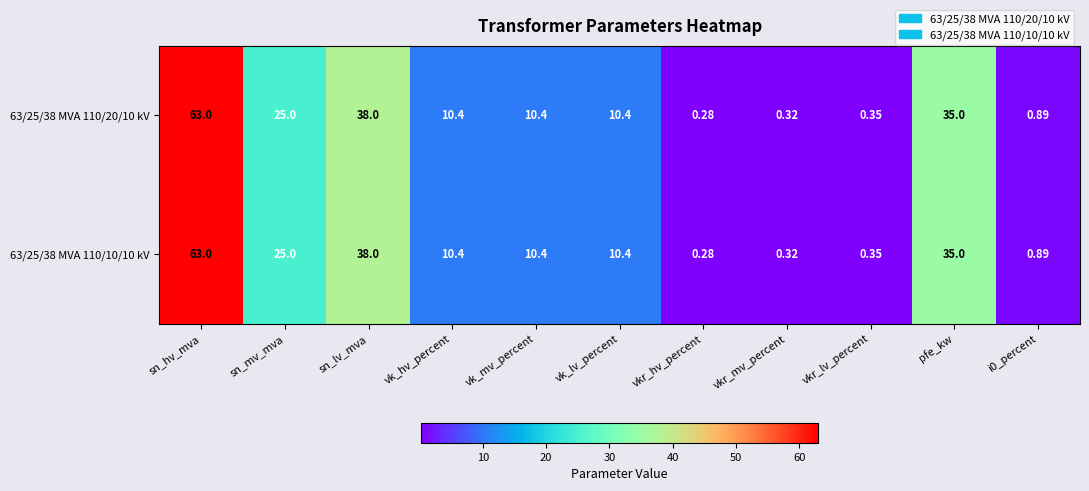

Where does the 63/25/38 MVA 110/10/10 kV series first go above 10?

sn_hv_mva